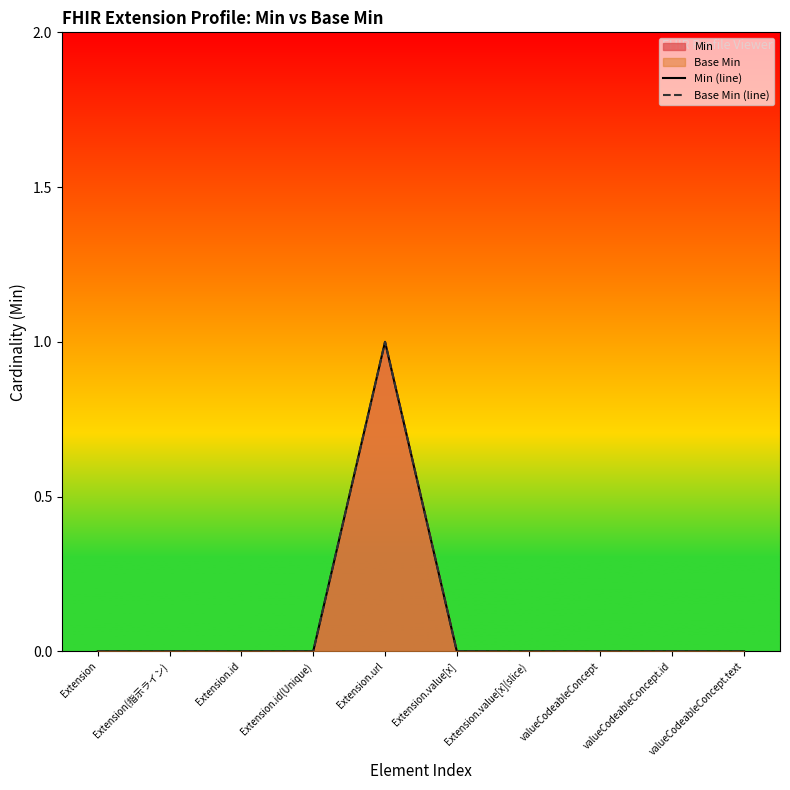

What is the highest value of the Base Min (line) series?

1